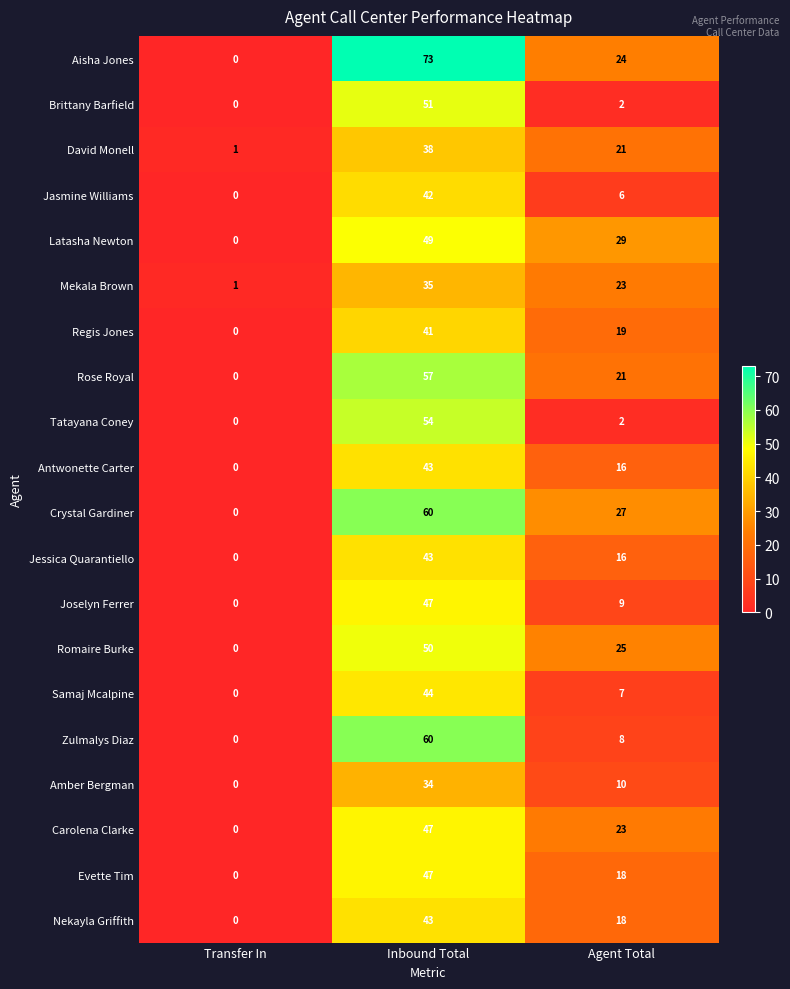

What is the average value of the Crystal Gardiner series?

29